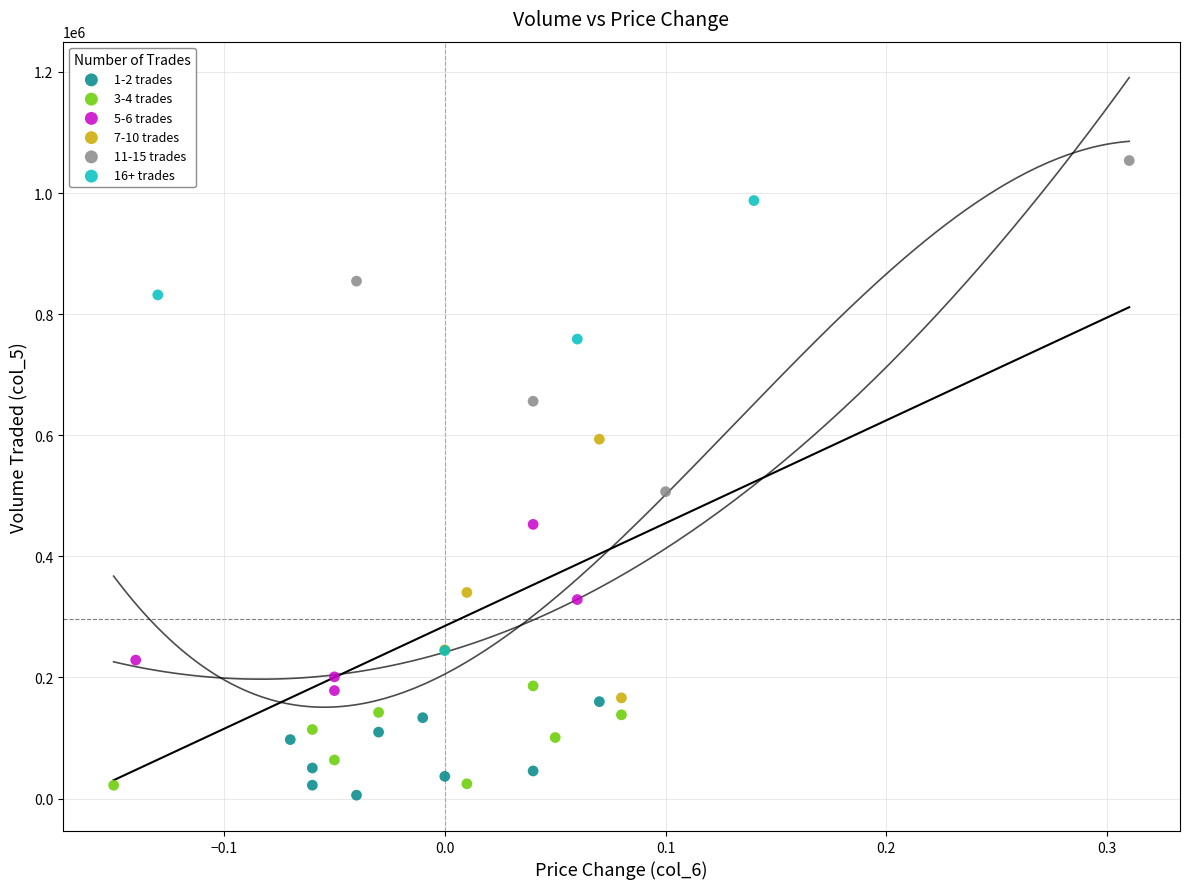

Which series contains the highest Y value?

11-15 trades